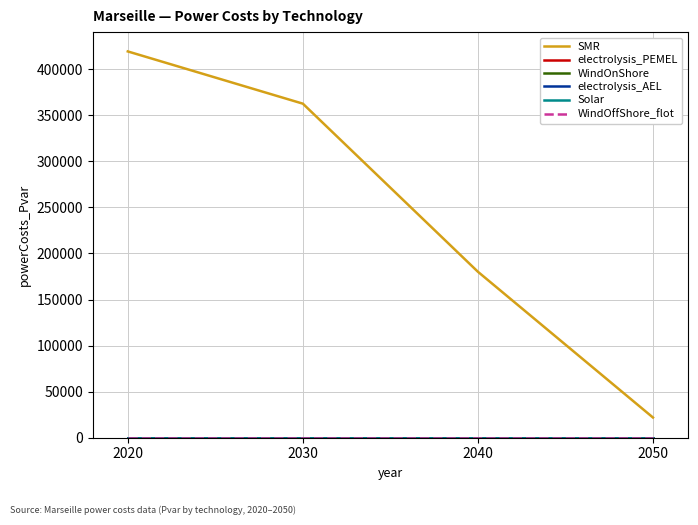

True or false: WindOffShore_flot and electrolysis_AEL intersect in this chart.

False